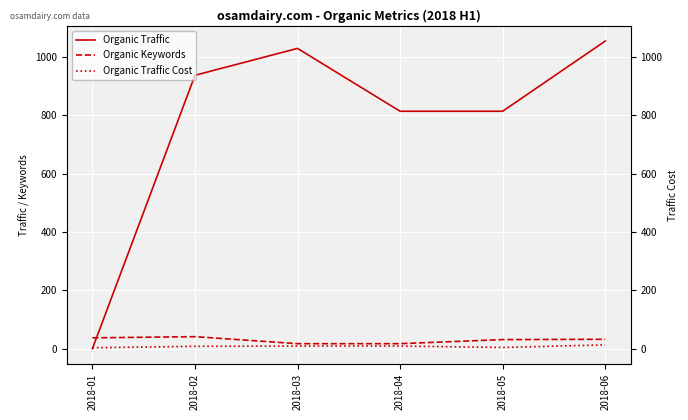

Reading left to right, list all the values displayed in this chart.

Organic Traffic: 2018-01=1	2018-02=936	2018-03=1028	2018-04=813	2018-05=813	2018-06=1053
Organic Keywords: 2018-01=38	2018-02=42	2018-03=18	2018-04=18	2018-05=32	2018-06=33
Organic Traffic Cost: 2018-01=4	2018-02=9	2018-03=10	2018-04=10	2018-05=5	2018-06=14